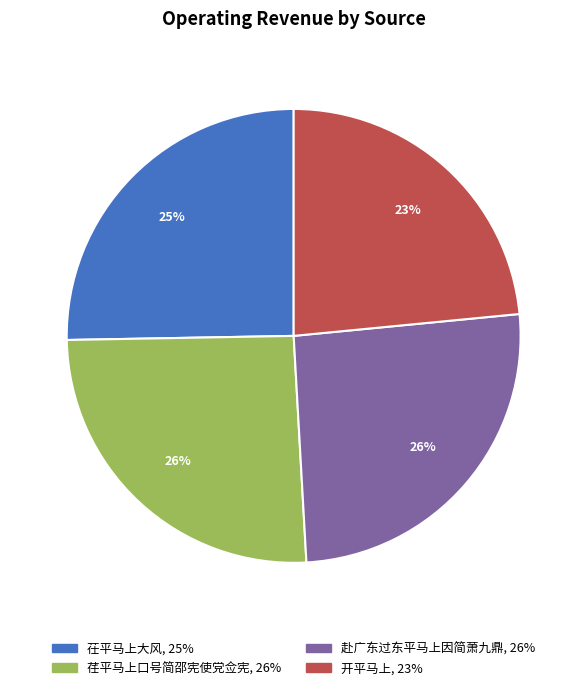

Which slice is the smallest?

开平马上